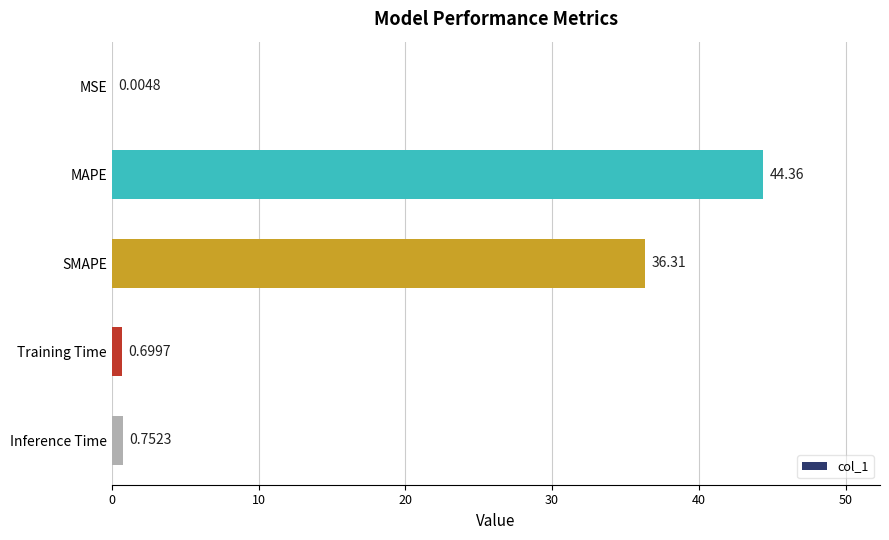

Are the bars horizontal?

Yes